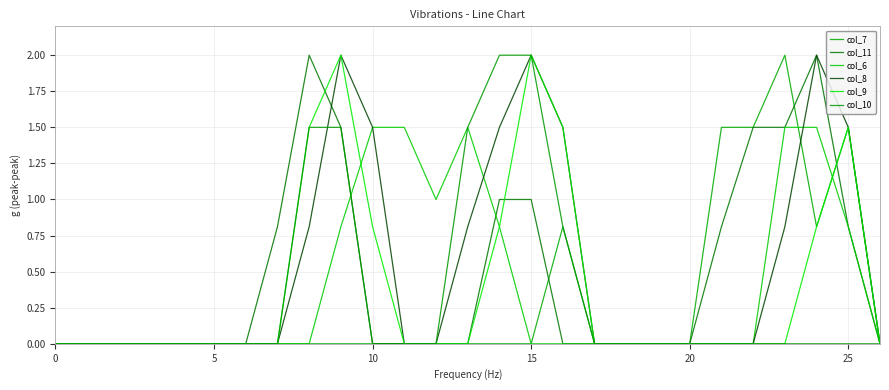

How many lines are shown in the chart?

6